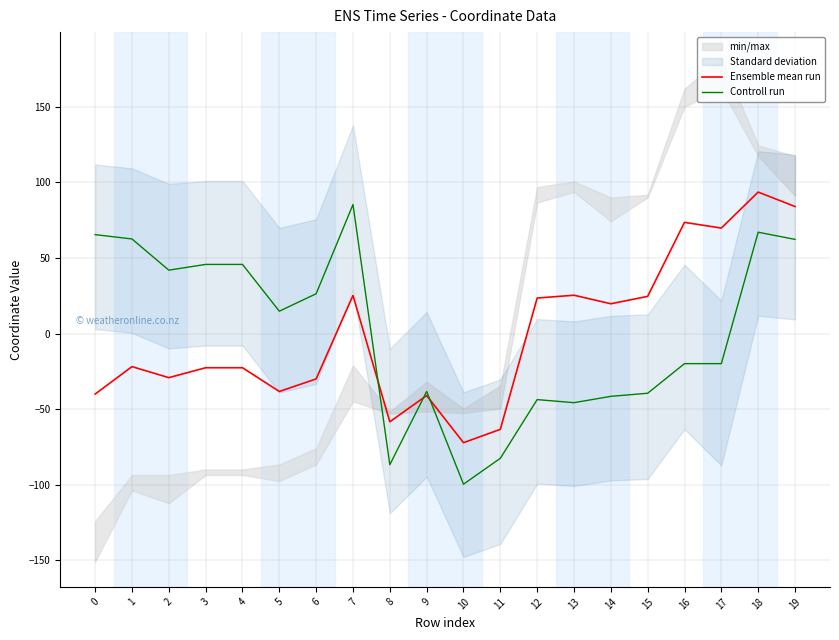

What is the value of the Controll run point at the 2nd from the left?

62.6